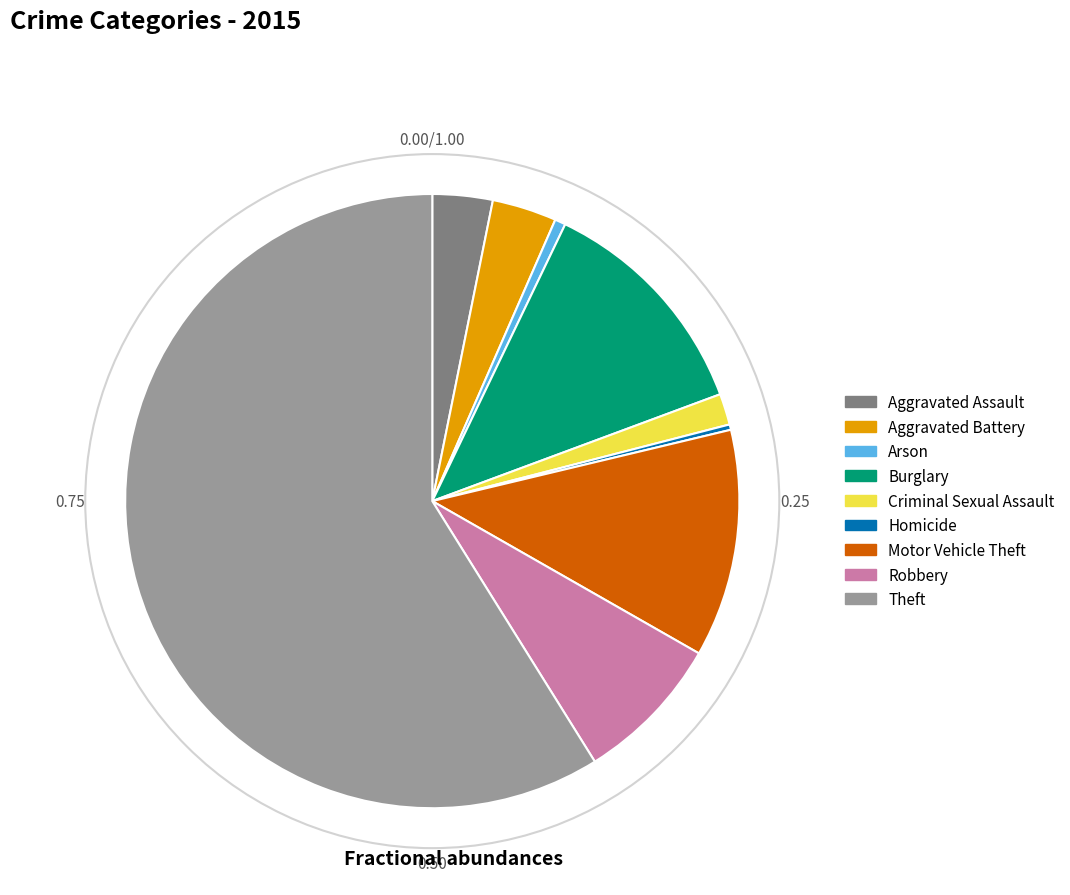

What is the ratio of the value at Robbery to the value at Motor Vehicle Theft?

0.7